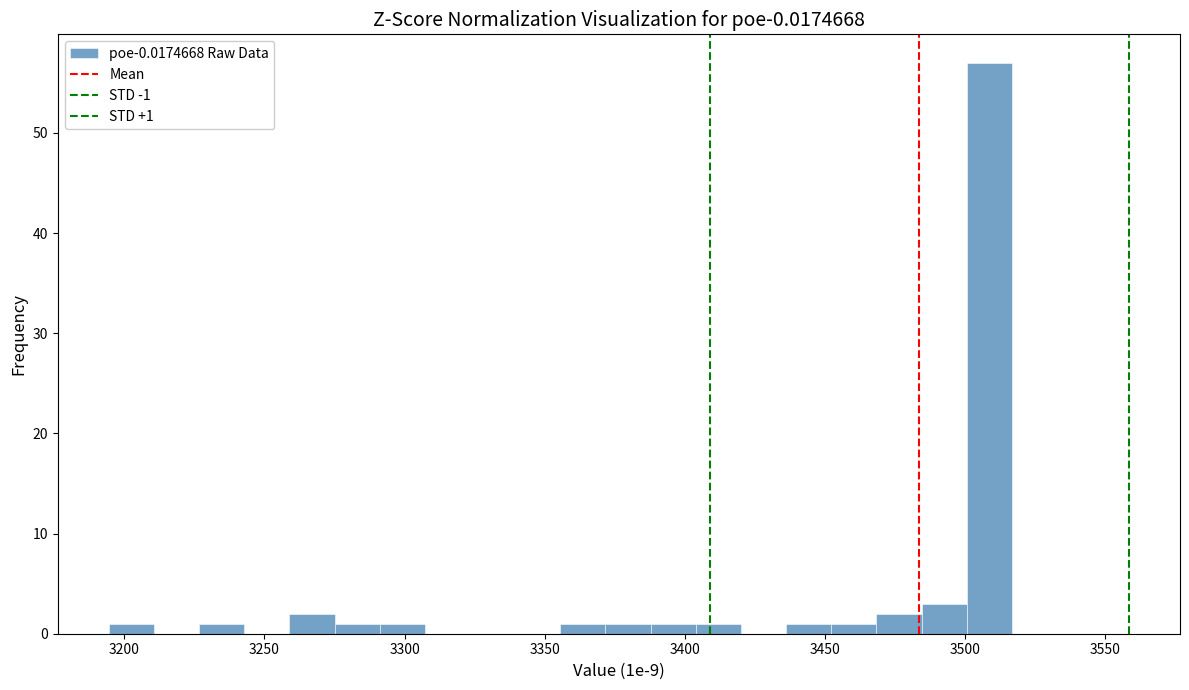

Read against the x-axis, roughly where is the centre of the tallest bar?

3510